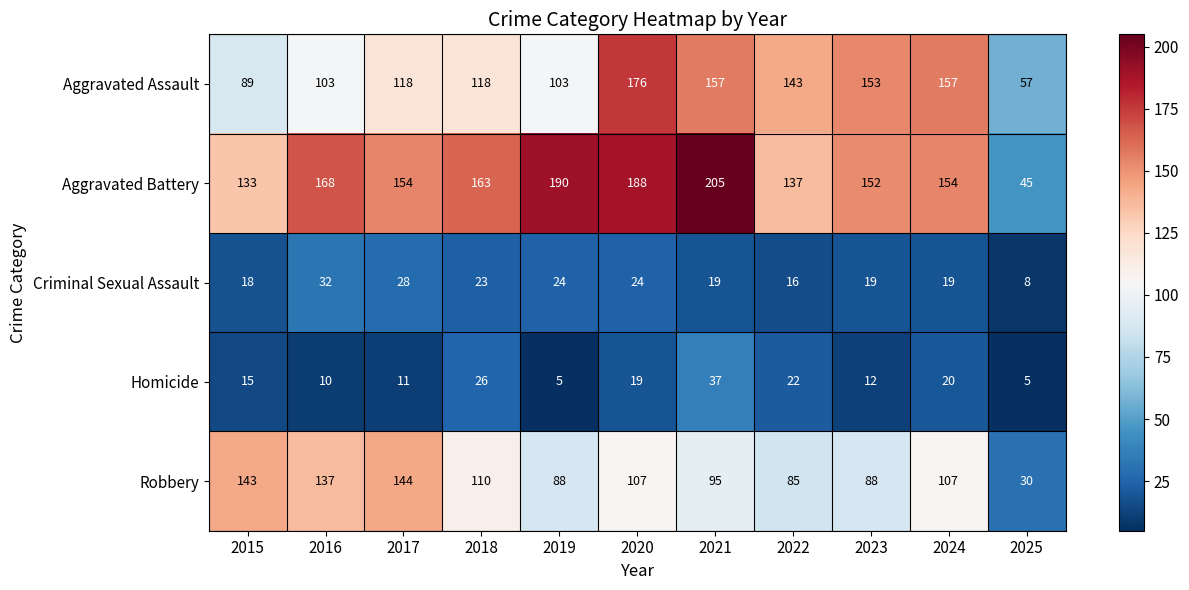

Rank the series at 2021 from lowest to highest value.

Criminal Sexual Assault, Homicide, Robbery, Aggravated Assault, Aggravated Battery